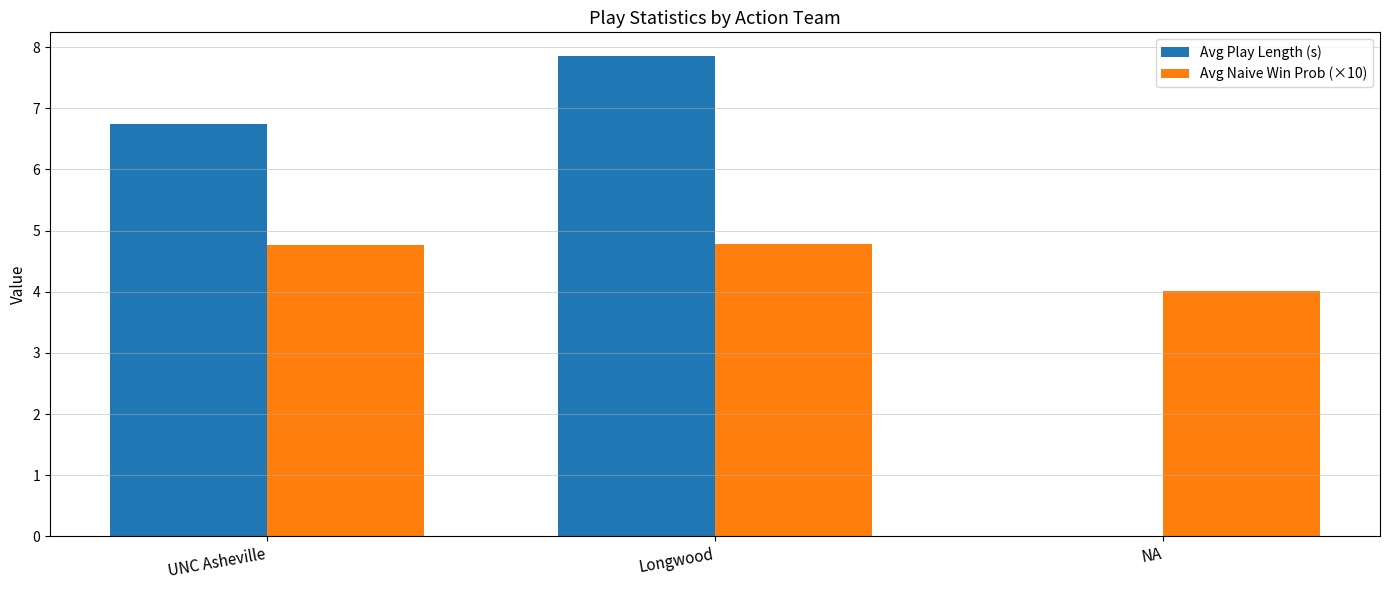

At which category is the sum across all series the highest?

Longwood